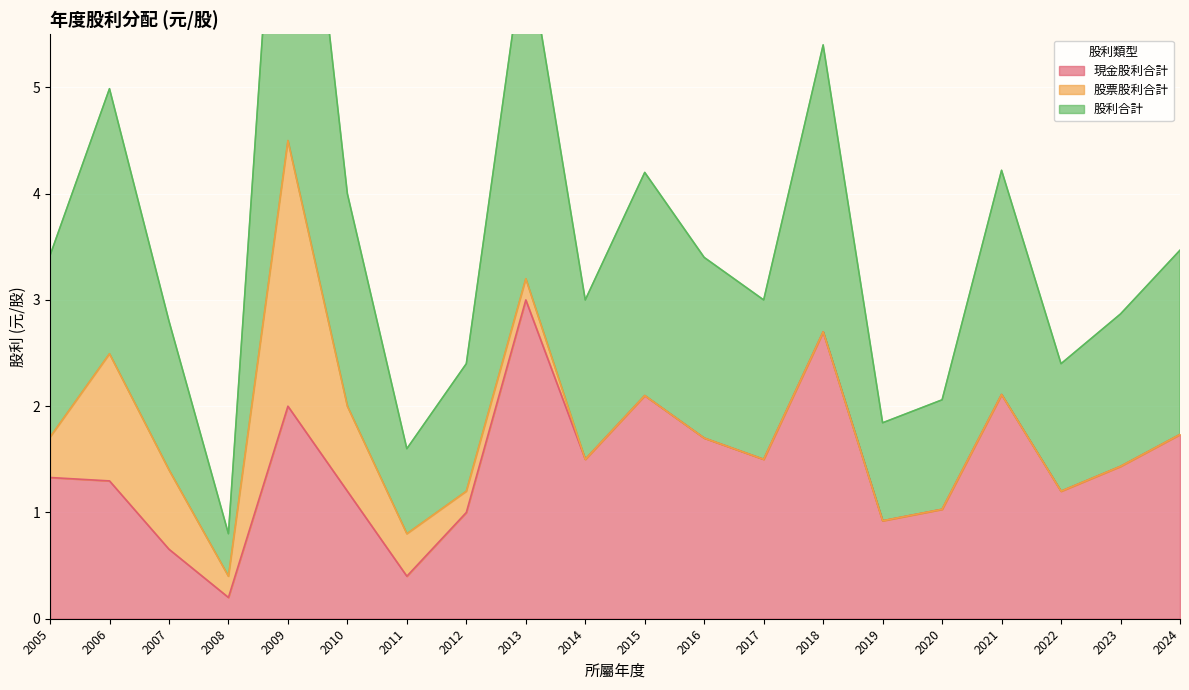

At which label does 現金股利合計 reach its minimum?

2008